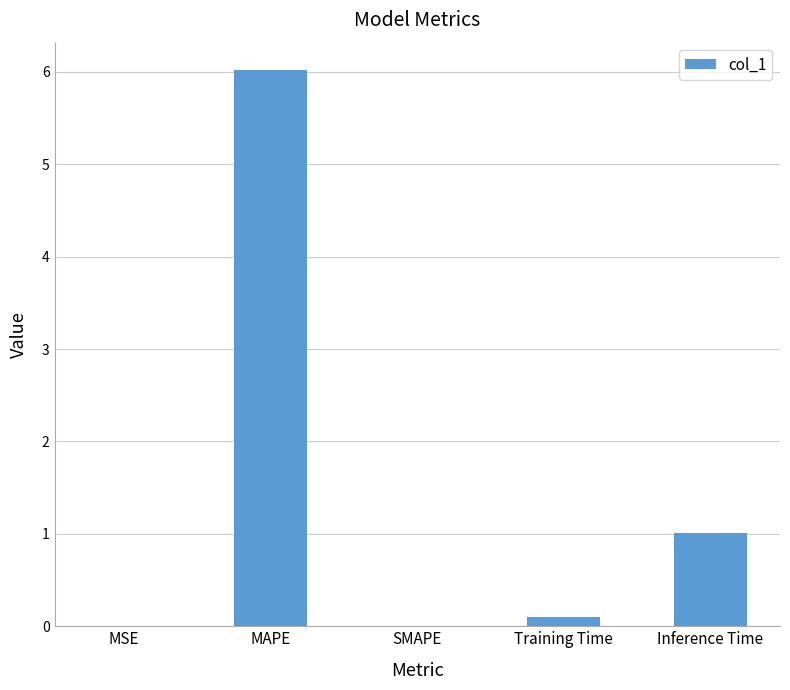

Read the value at MAPE.

6.0